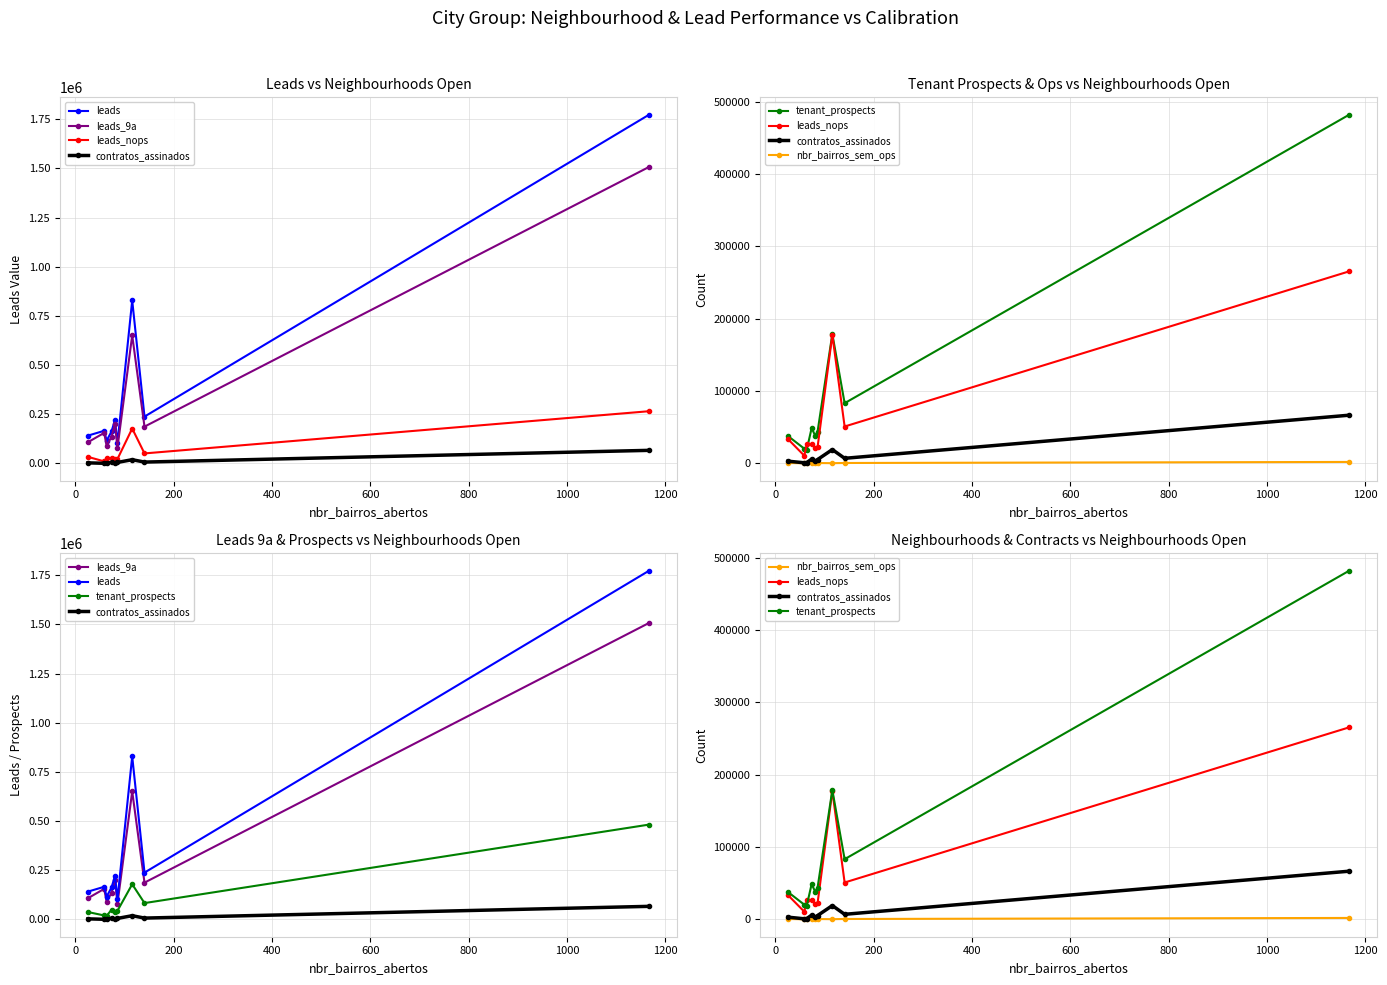

Does the chart have visible grid lines?

Yes